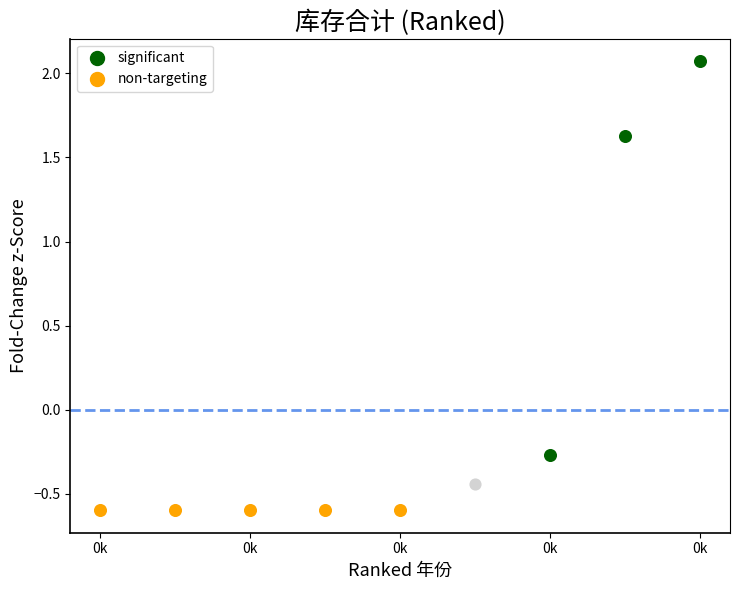

Which has a higher value, 2012 or 2011?

2012